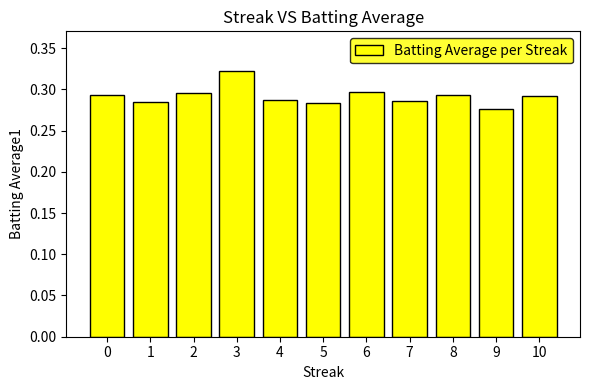

True or false: the data shows 0.3 at 8.

True